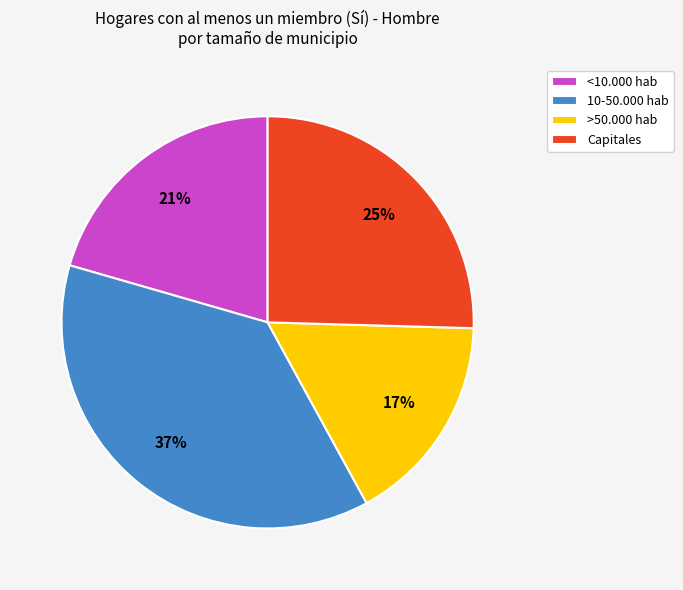

Which has a higher value, 10-50.000 hab or Capitales?

10-50.000 hab